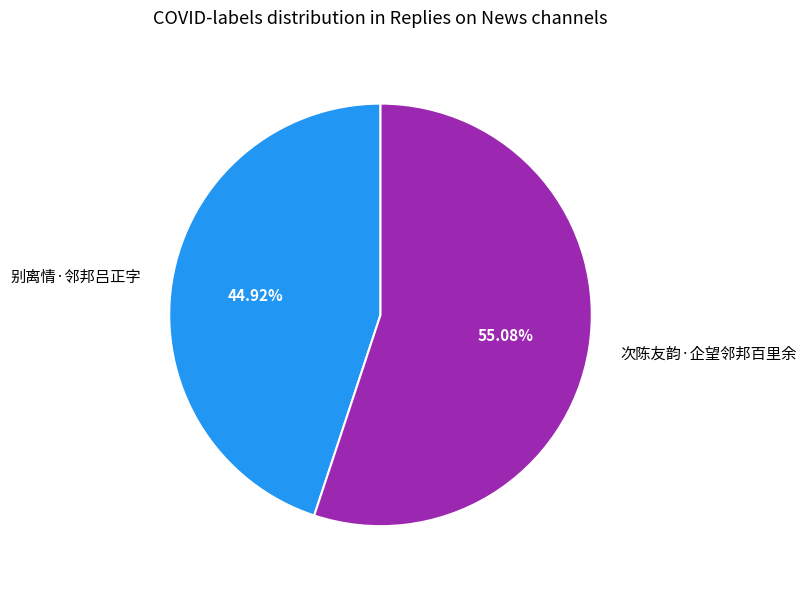

To the nearest percent, what is the combined percentage of 次陈友韵·企望邻邦百里余 and 别离情·邻邦吕正字?

100%